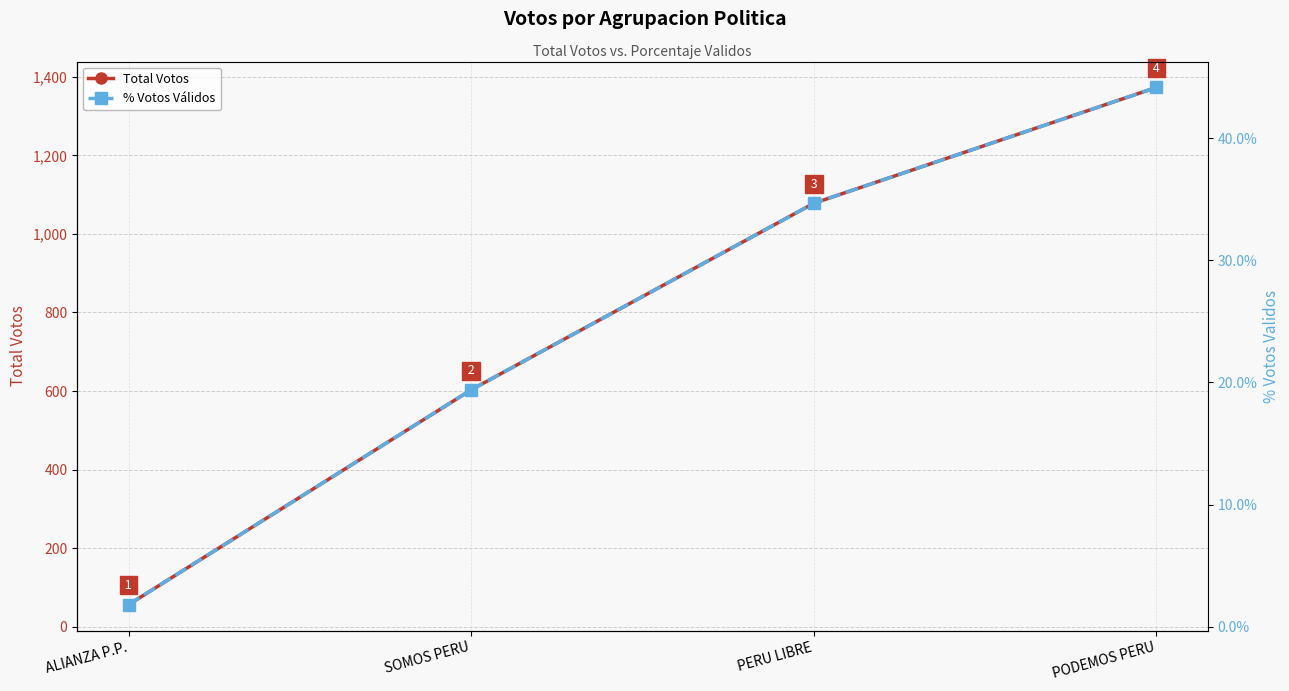

Which has a higher value, SOMOS PERU or ALIANZA P.P.?

SOMOS PERU